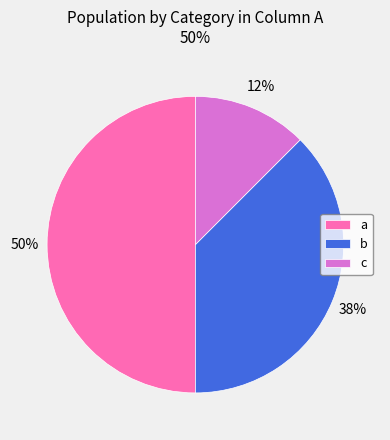

Is the sum of a and c greater than half?

Yes